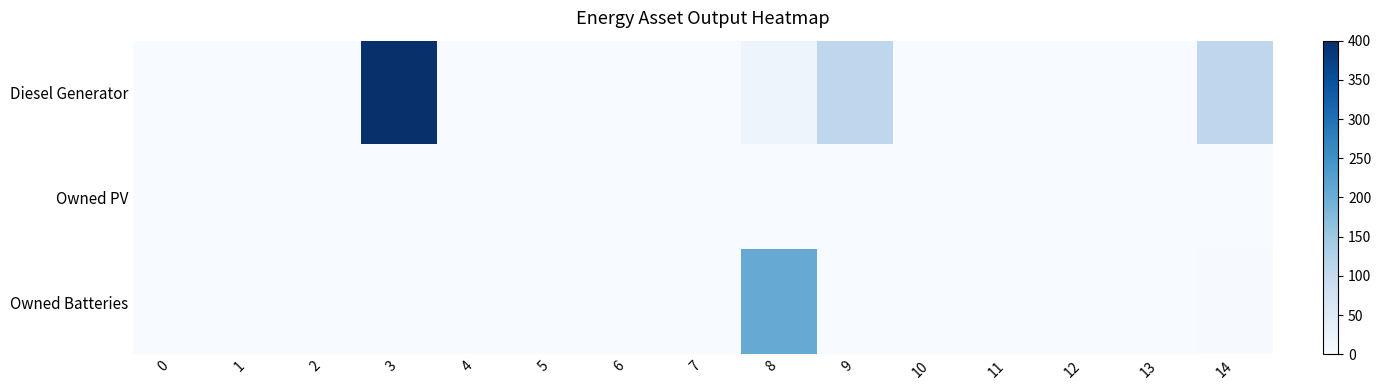

Which series has the largest range (max minus min)?

Diesel Generator